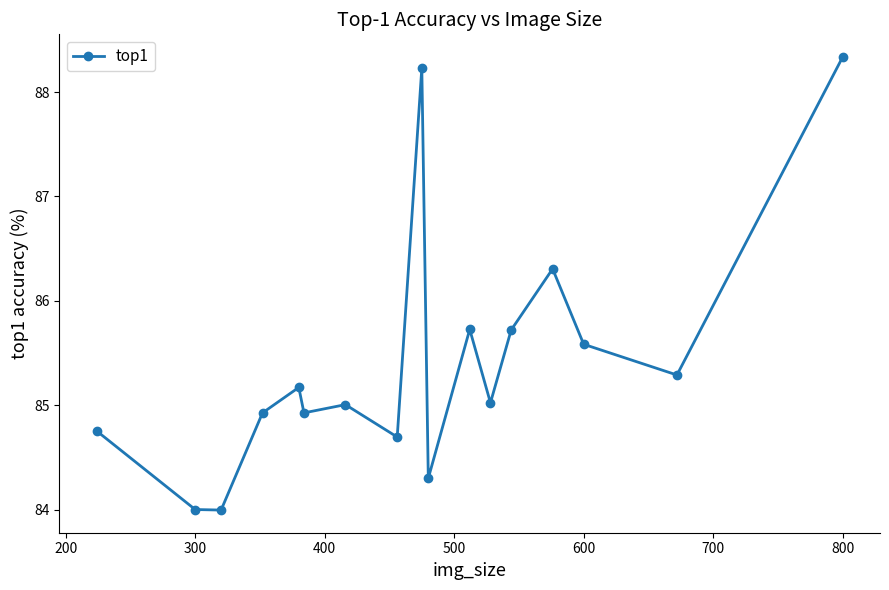

What is the maximum value shown in the chart?

88.3